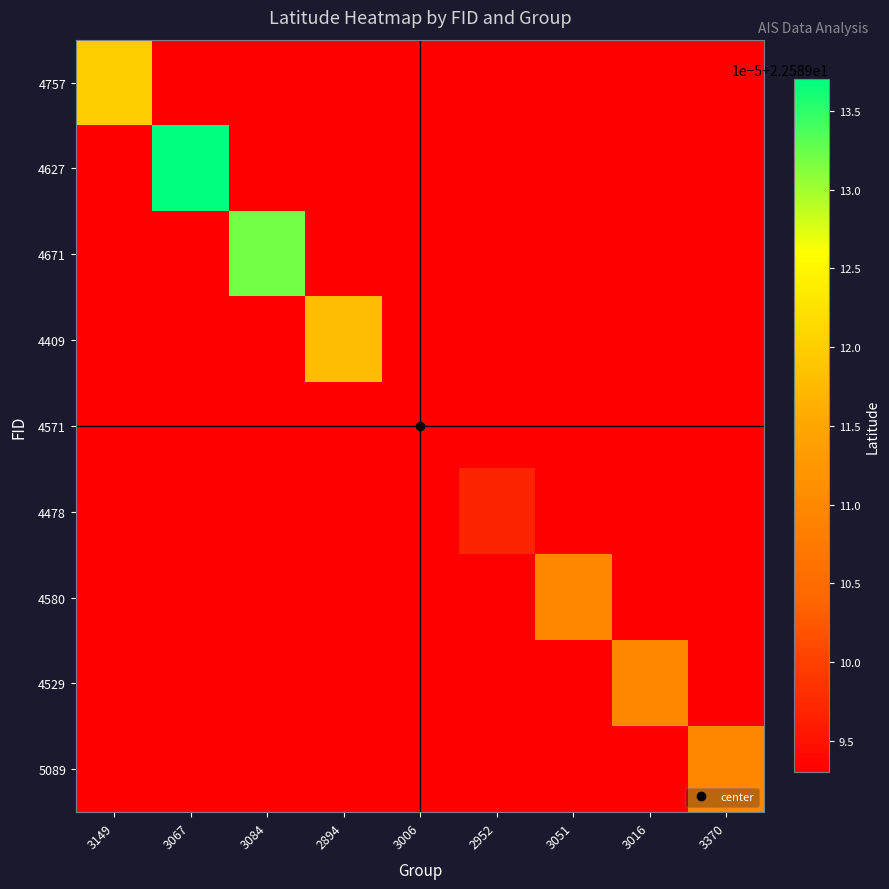

What is the smallest value displayed?

22.6